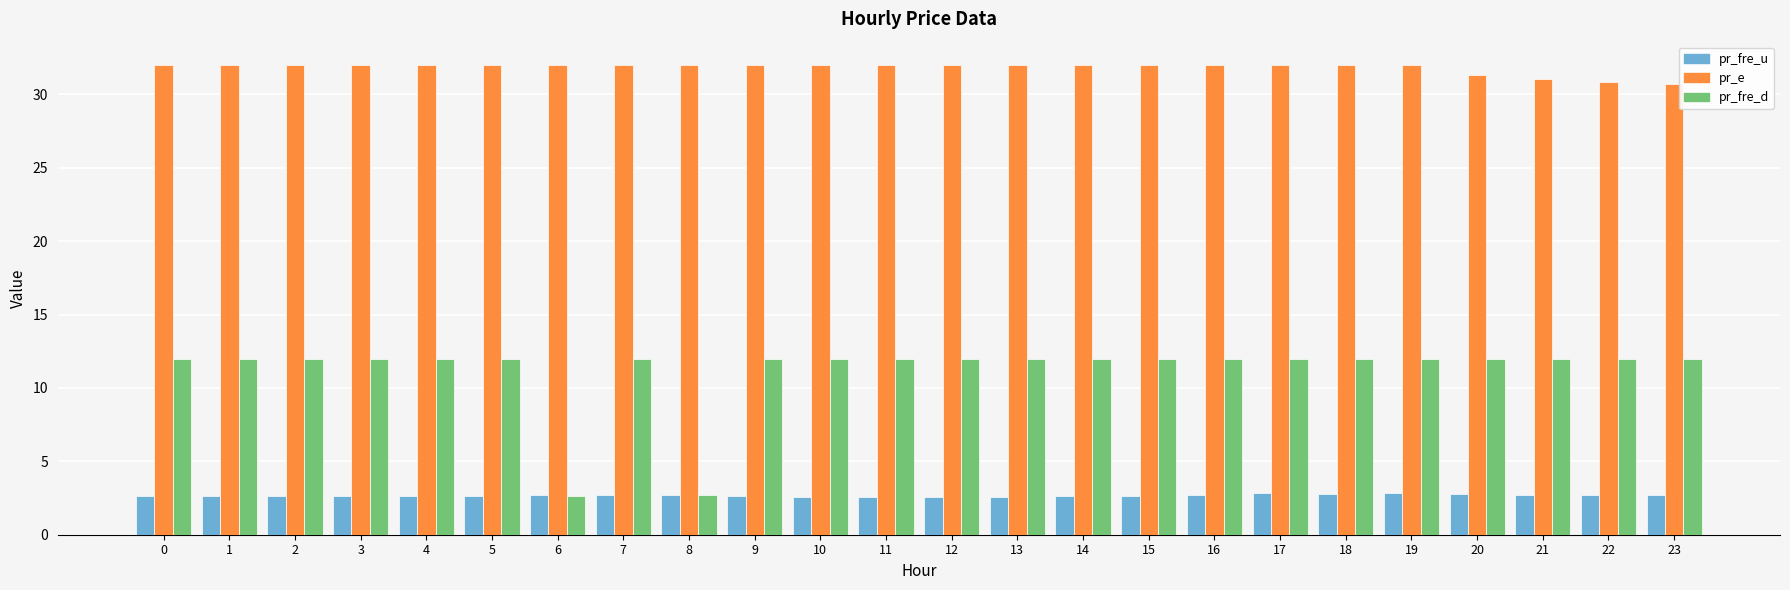

What is the value of the pr_e bar at the 21st from the left?

31.3